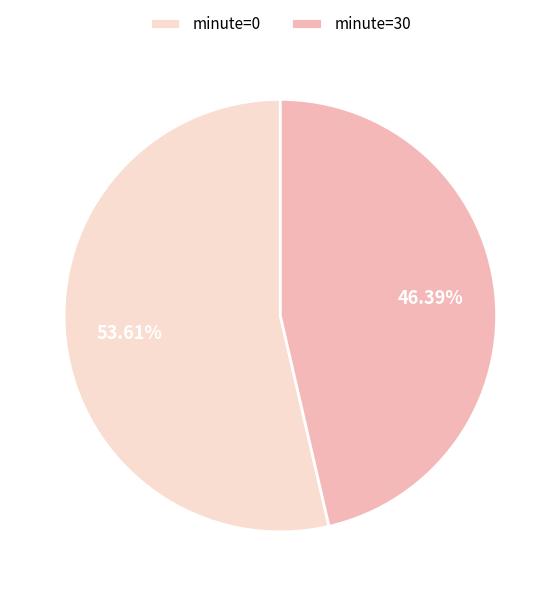

Which slice is the smallest?

minute=30